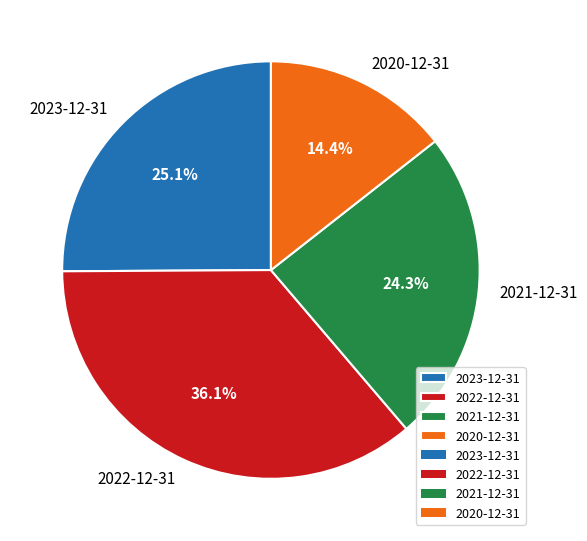

To the nearest percent, what is the average slice percentage?

25%